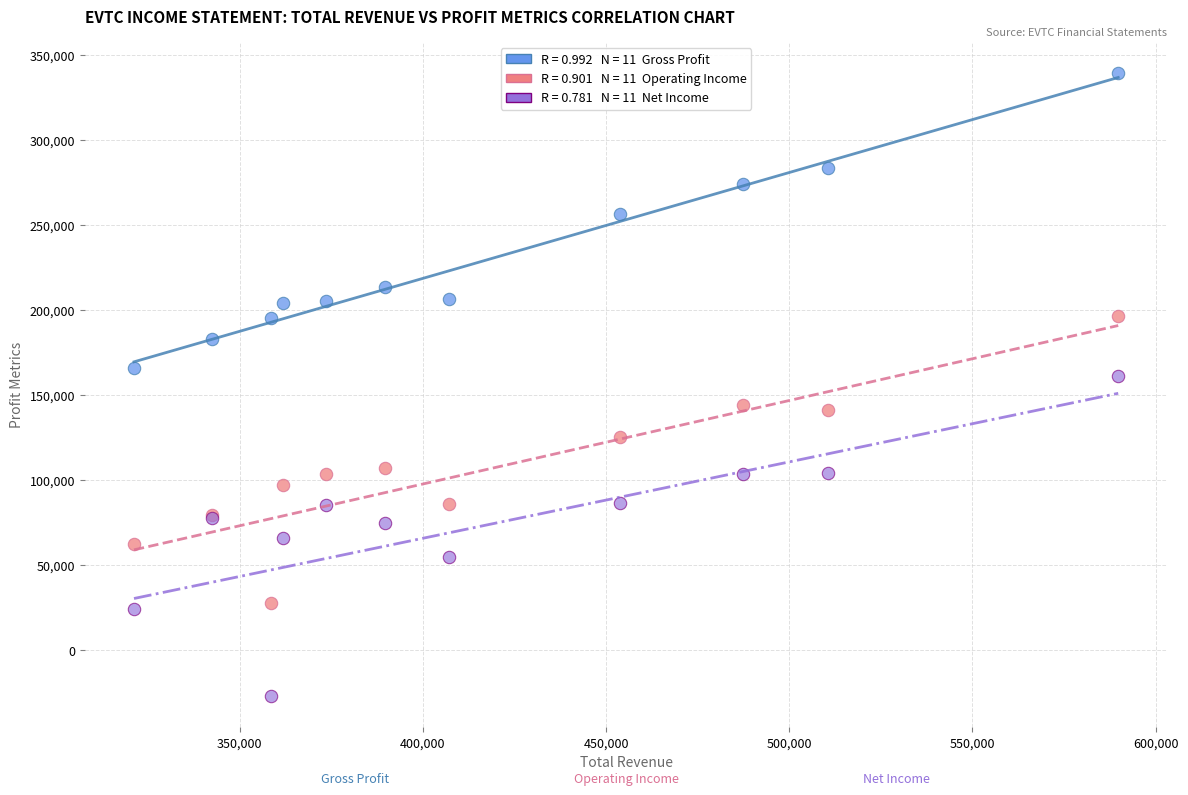

Across all series, what Y value is closest to 156250?

161100